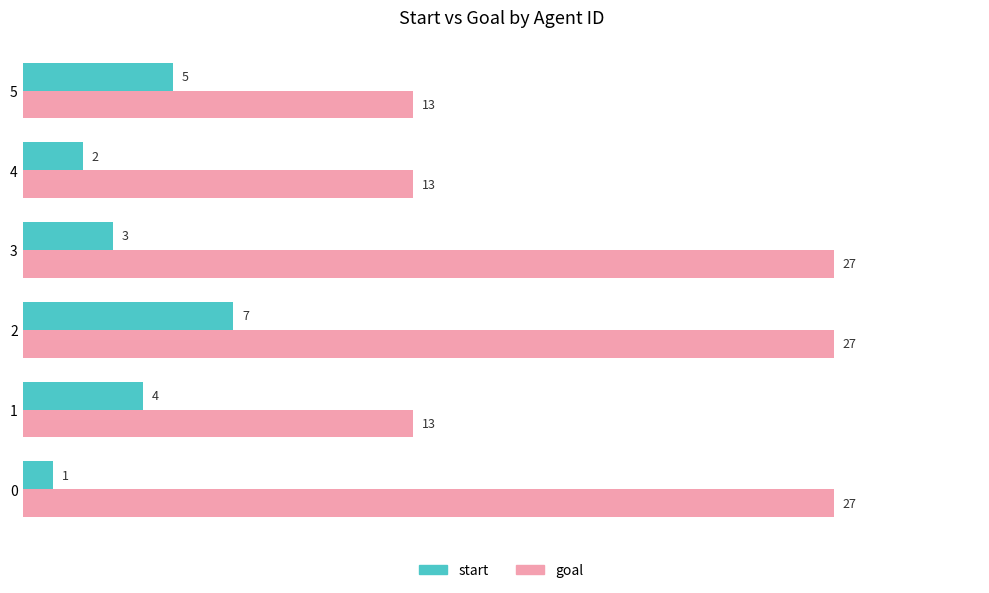

The value of goal at 5 is 13. True or false?

True